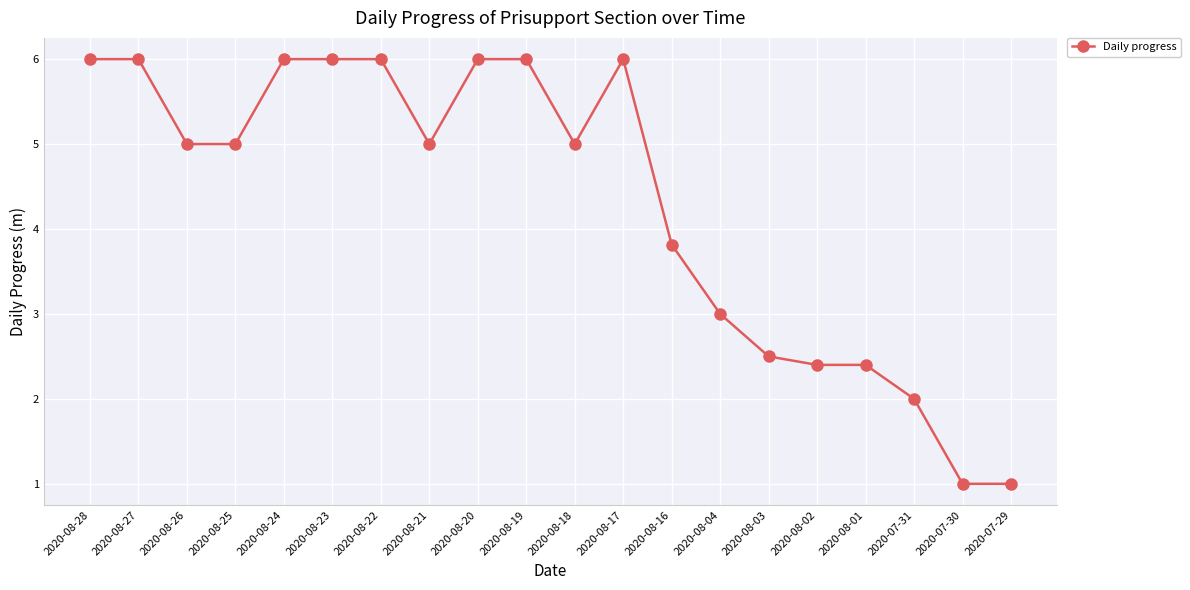

Which has a higher value, 2020-08-19 or 2020-08-02?

2020-08-19